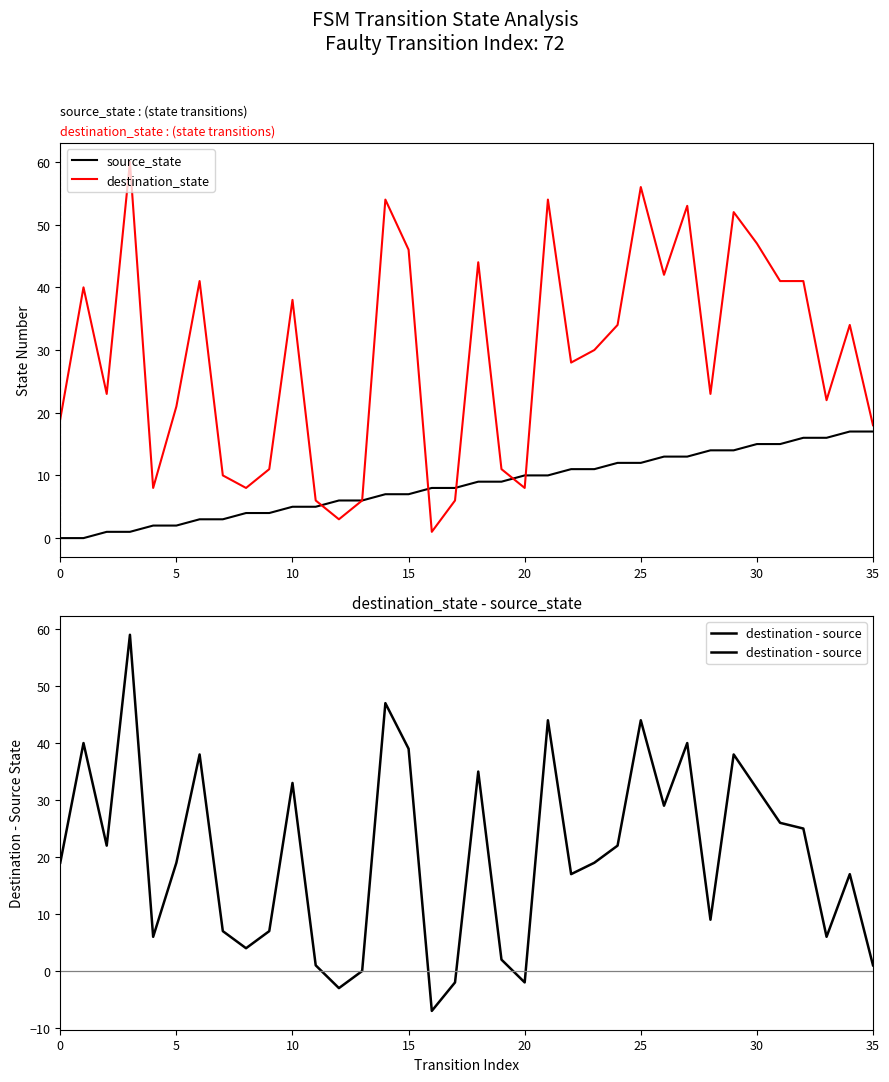

What is the label of the 22nd point from the left?

21